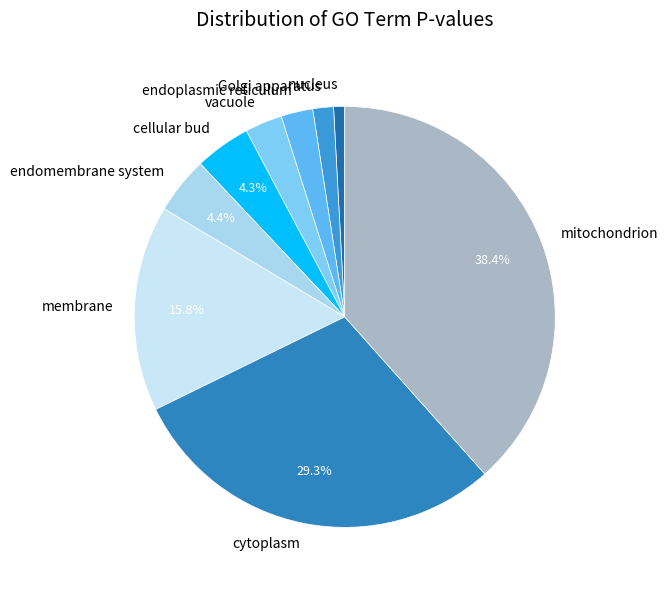

How many segments does this pie chart have?

9